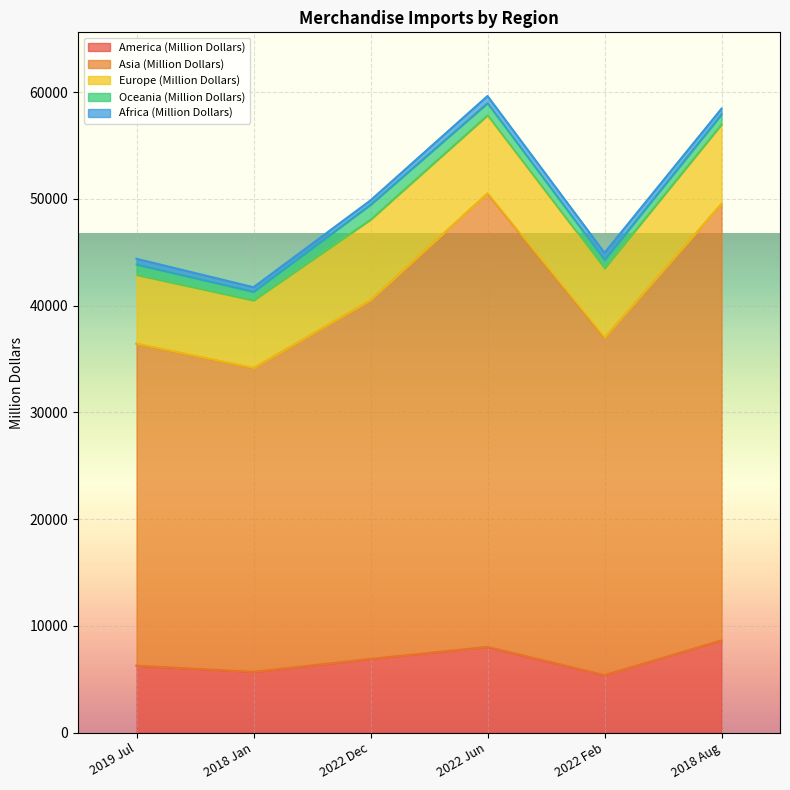

Reading left to right, what are all the values shown in this chart?

America (Million Dollars): 2019 Jul=6267.4	2018 Jan=5686.4	2022 Dec=6901.5	2022 Jun=8024.0	2022 Feb=5385.2	2018 Aug=8633.8
Asia (Million Dollars): 2019 Jul=30174.0	2018 Jan=28473.3	2022 Dec=33611.7	2022 Jun=42507.2	2022 Feb=31611.3	2018 Aug=40911.9
Europe (Million Dollars): 2019 Jul=6427.8	2018 Jan=6325.3	2022 Dec=7541.8	2022 Jun=7300.2	2022 Feb=6479.0	2018 Aug=7433.2
Oceania (Million Dollars): 2019 Jul=983.3	2018 Jan=815.3	2022 Dec=1399.9	2022 Jun=1141.8	2022 Feb=814.4	2018 Aug=935.9
Africa (Million Dollars): 2019 Jul=541.1	2018 Jan=430.0	2022 Dec=414.9	2022 Jun=675.9	2022 Feb=668.5	2018 Aug=551.2